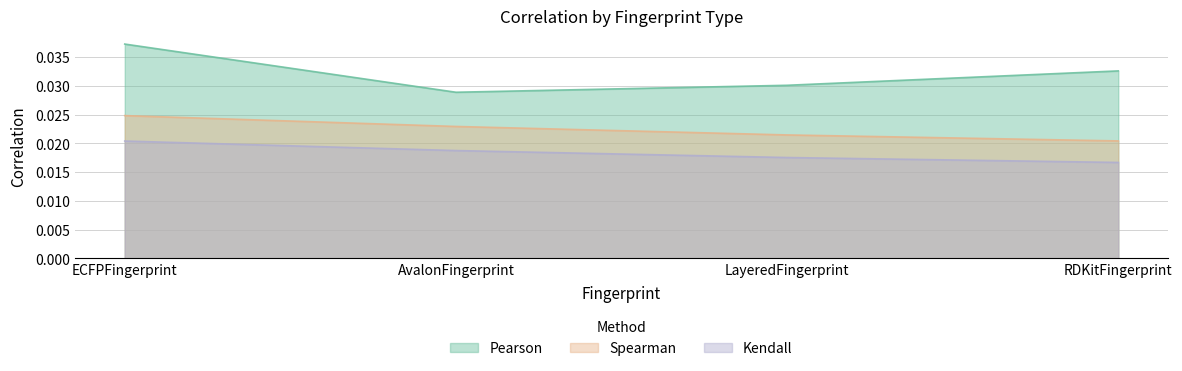

What are all the series names shown in the legend?

Pearson, Spearman, Kendall